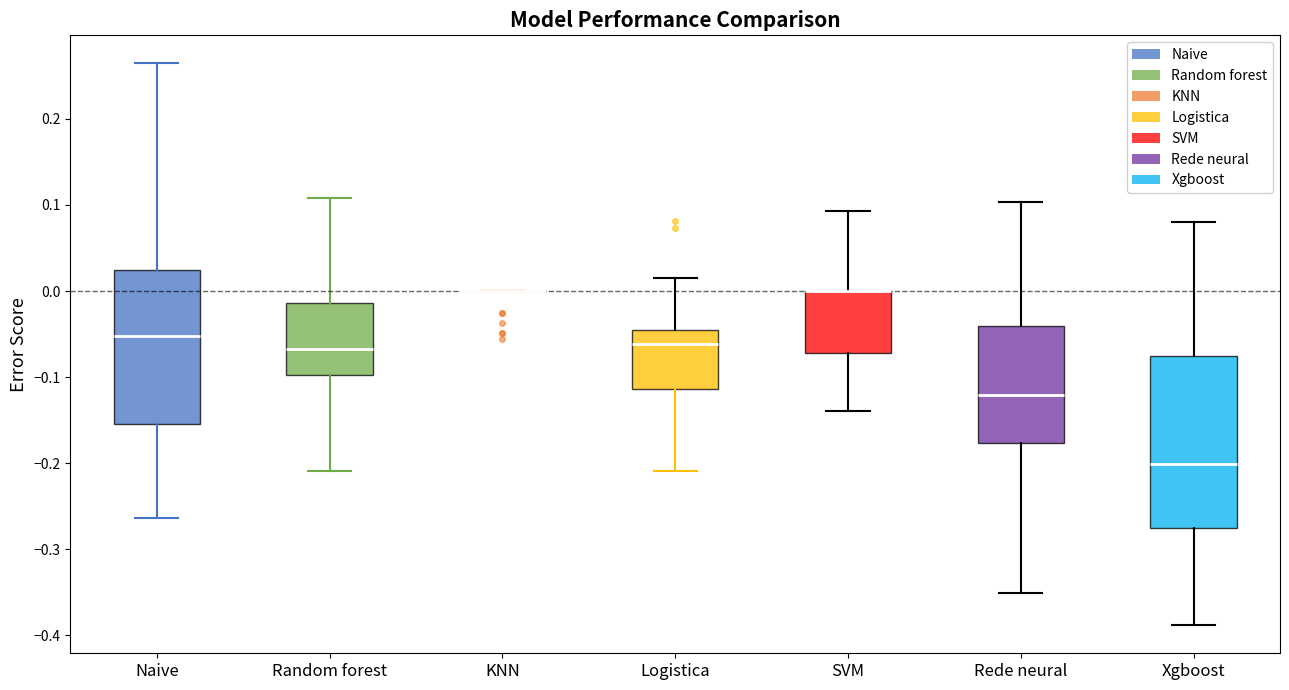

Where does the lower whisker of the box for Random forest end on the y-axis? The values are not printed on the chart, so give them approximately, as read against the axis.

-0.21